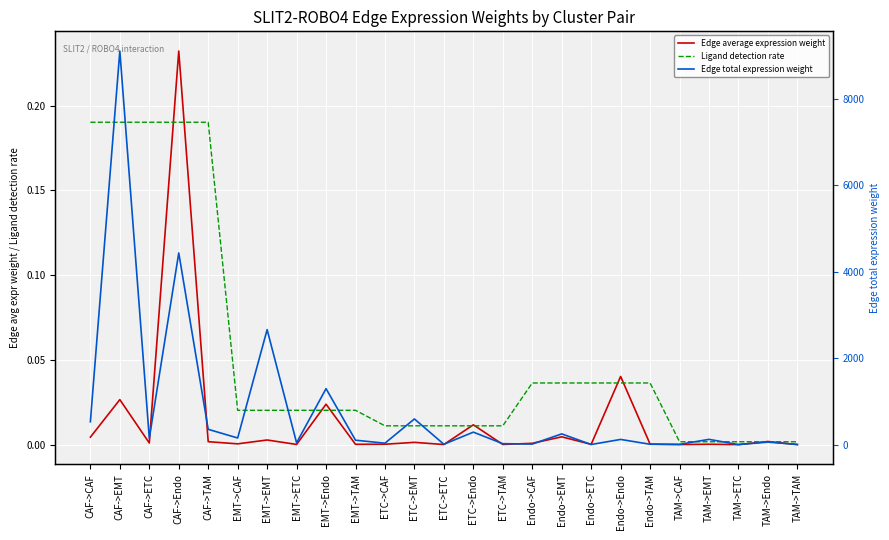

Which series has the largest range (max minus min)?

Edge total expression weight